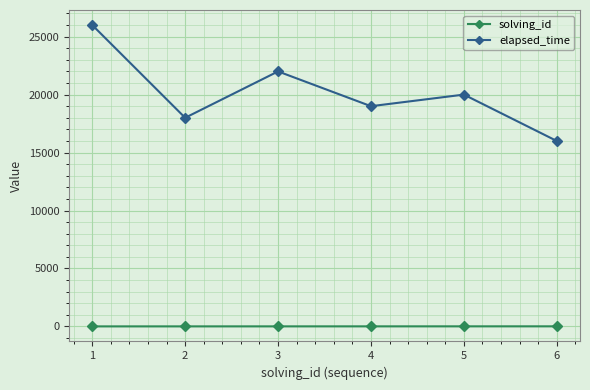

What is the value of the elapsed_time point at the 2nd from the left?

18000